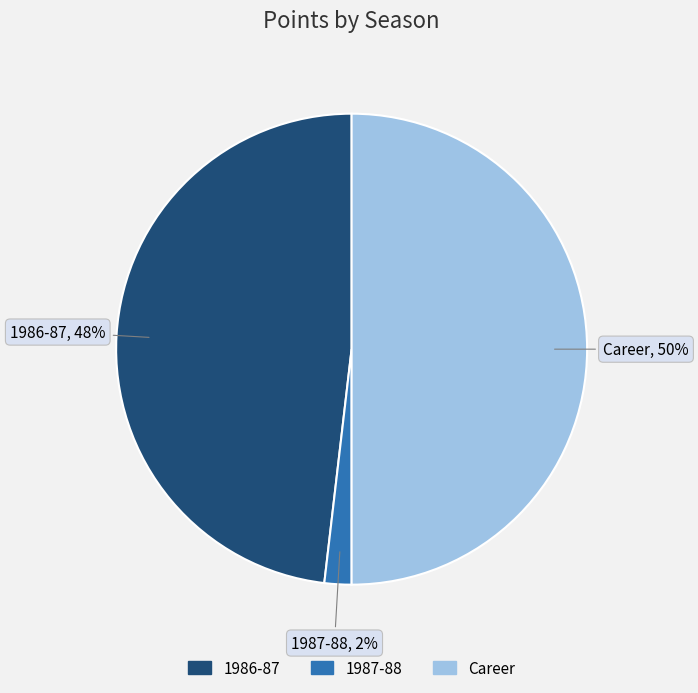

Rank the categories by value from highest to lowest.

Career, 1986-87, 1987-88